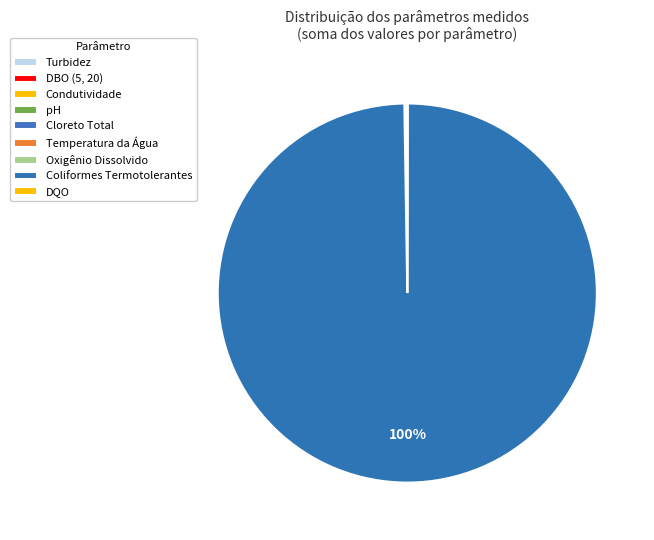

How many segments does this pie chart have?

9